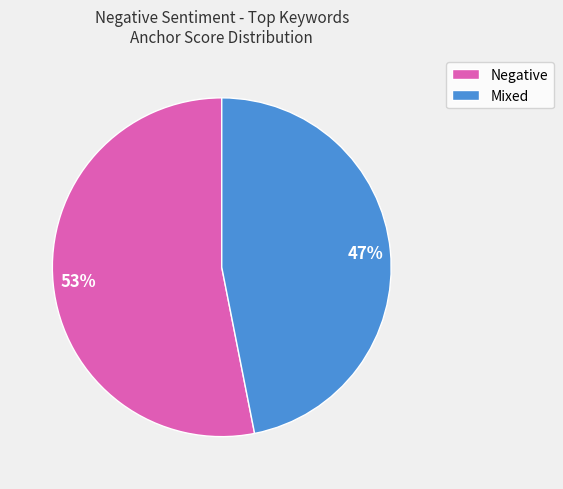

Does any single category account for the majority?

Yes